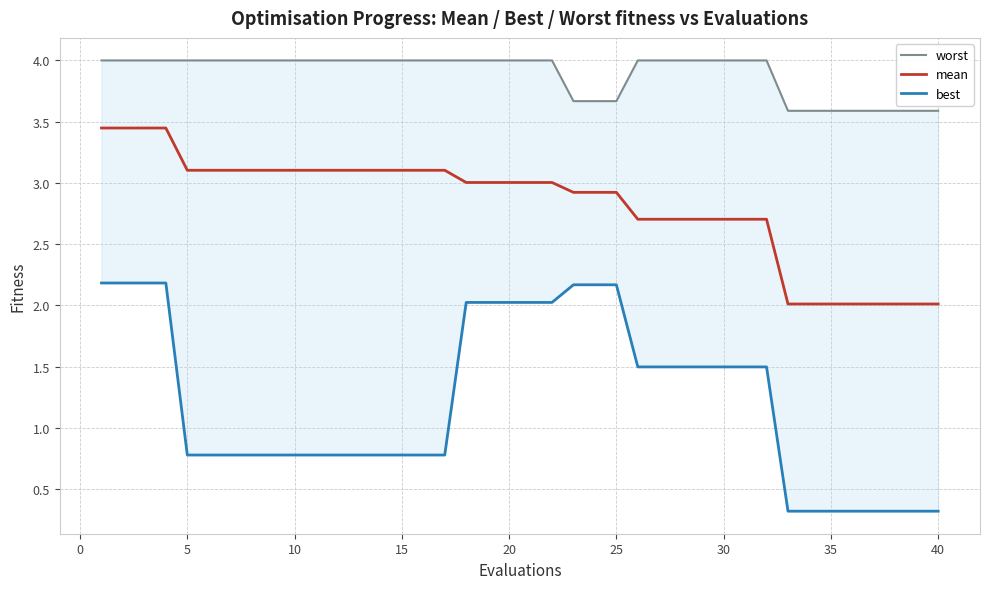

What is the value of the best point at the 18th from the left?

2.0